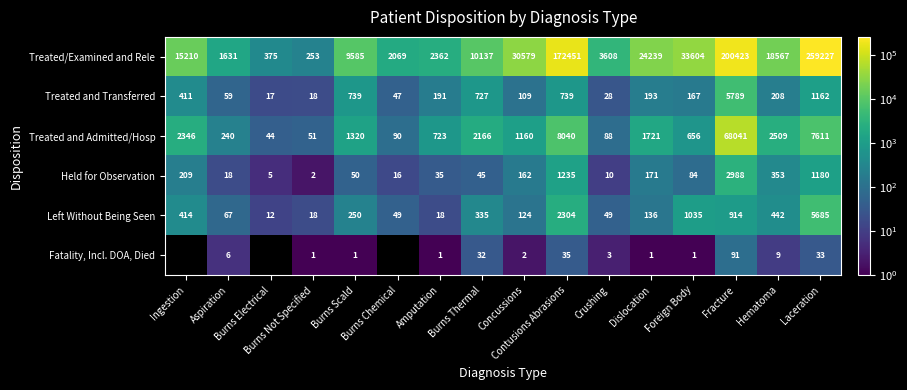

What is the difference between the maximum and minimum values in the Treated and Admitted/Hosp series?

67997